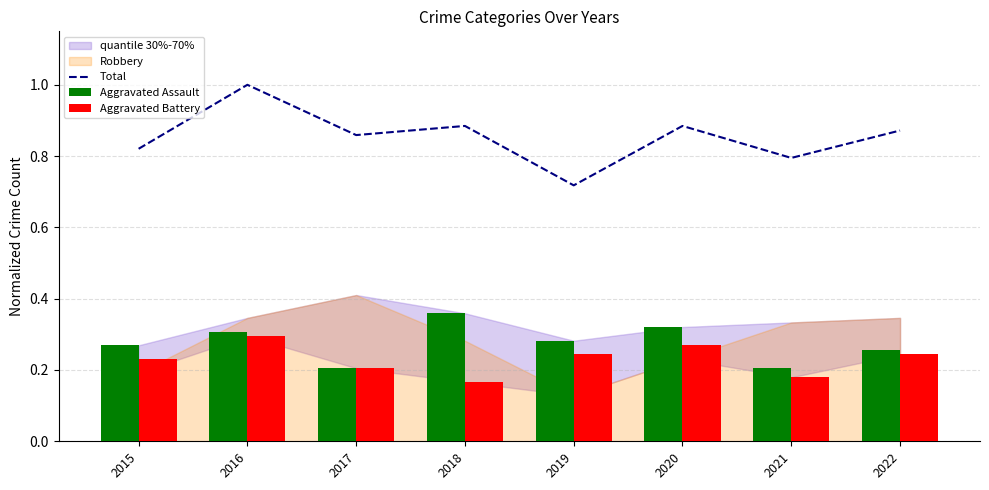

What is the value of the Aggravated Assault bar at the 3rd from the left?

0.2